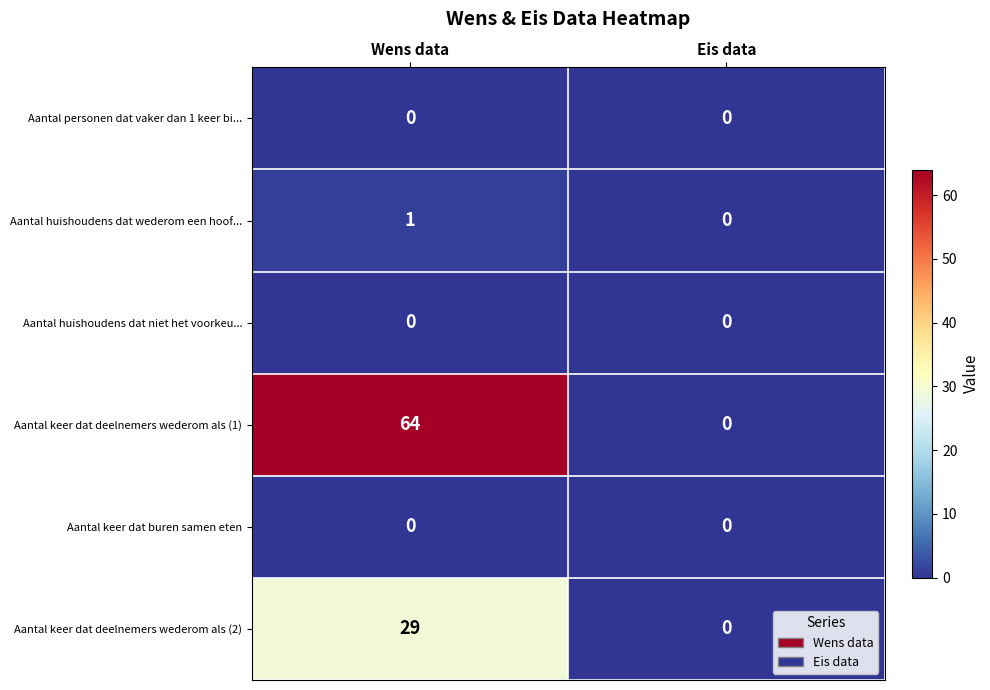

Reading right to left, list all the values displayed in this chart.

Aantal personen dat vaker dan 1 keer bi...: Eis data=0	Wens data=0
Aantal huishoudens dat wederom een hoof...: Eis data=0	Wens data=1
Aantal huishoudens dat niet het voorkeu...: Eis data=0	Wens data=0
Aantal keer dat deelnemers wederom als (1): Eis data=0	Wens data=64
Aantal keer dat buren samen eten: Eis data=0	Wens data=0
Aantal keer dat deelnemers wederom als (2): Eis data=0	Wens data=29